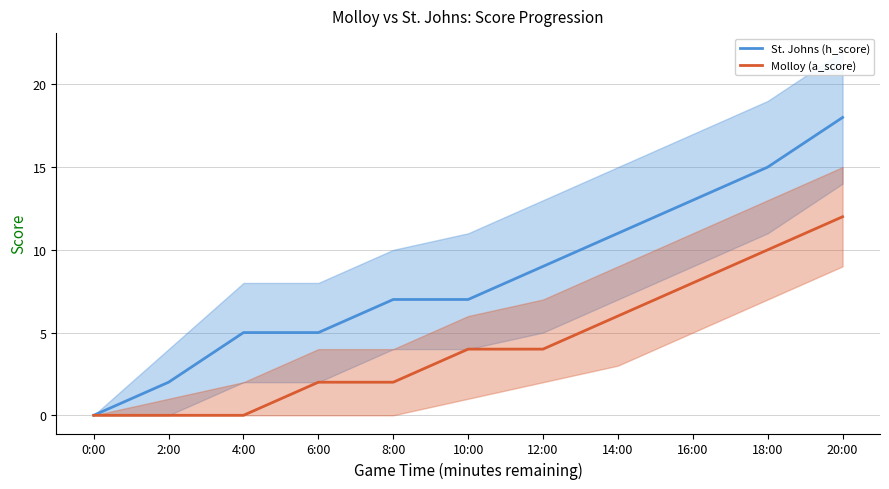

Which series has the largest total across all categories?

St. Johns (h_score)